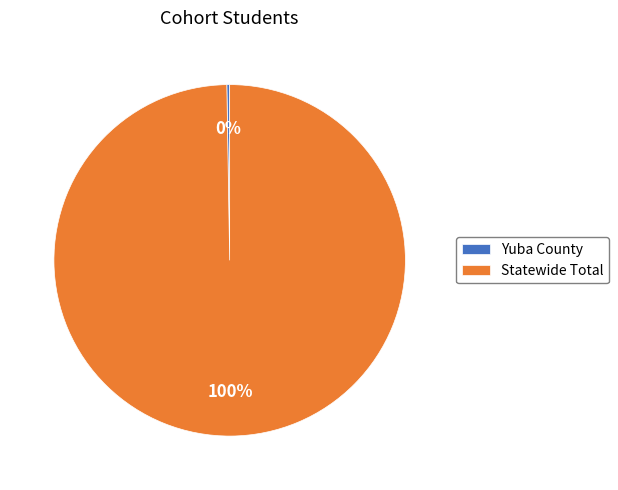

Is there any slice that represents more than half of the pie?

Yes